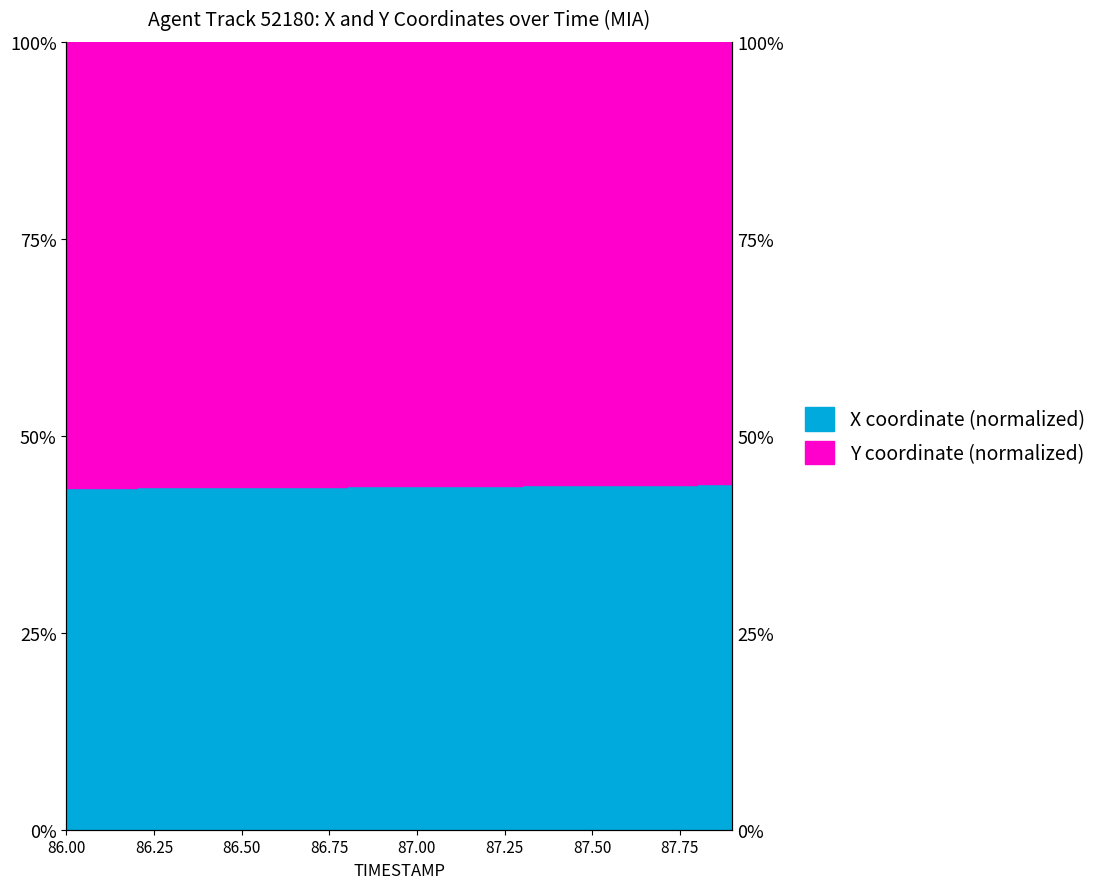

At which category does the chart reach its minimum across all series?

86.0